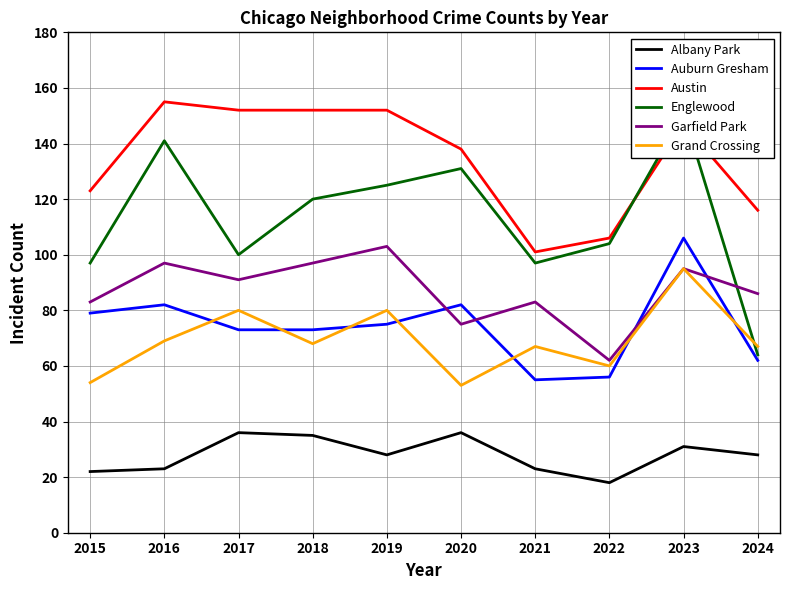

Is it true that Garfield Park equals 174 at 2018?

False